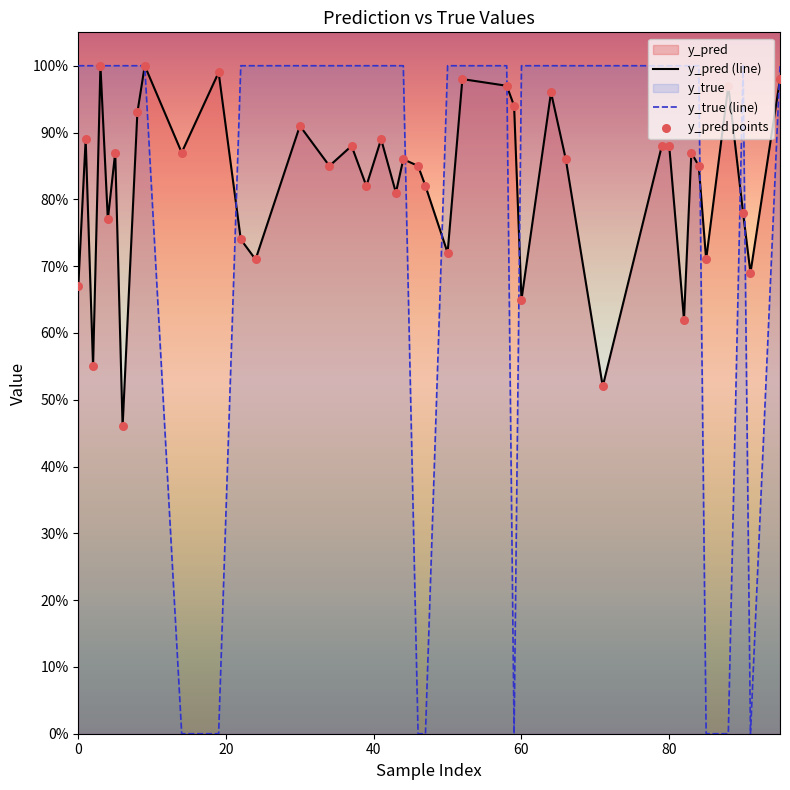

Which series has the widest spread of Y values?

y_true